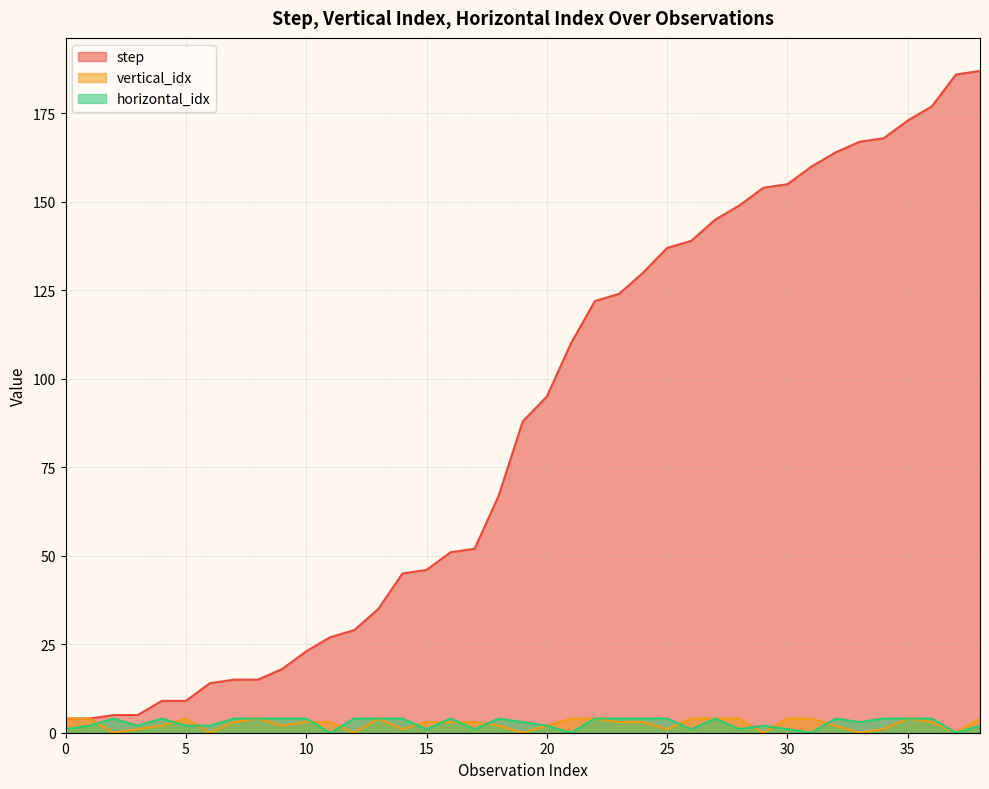

How many intersections are there between horizontal_idx and vertical_idx?

13